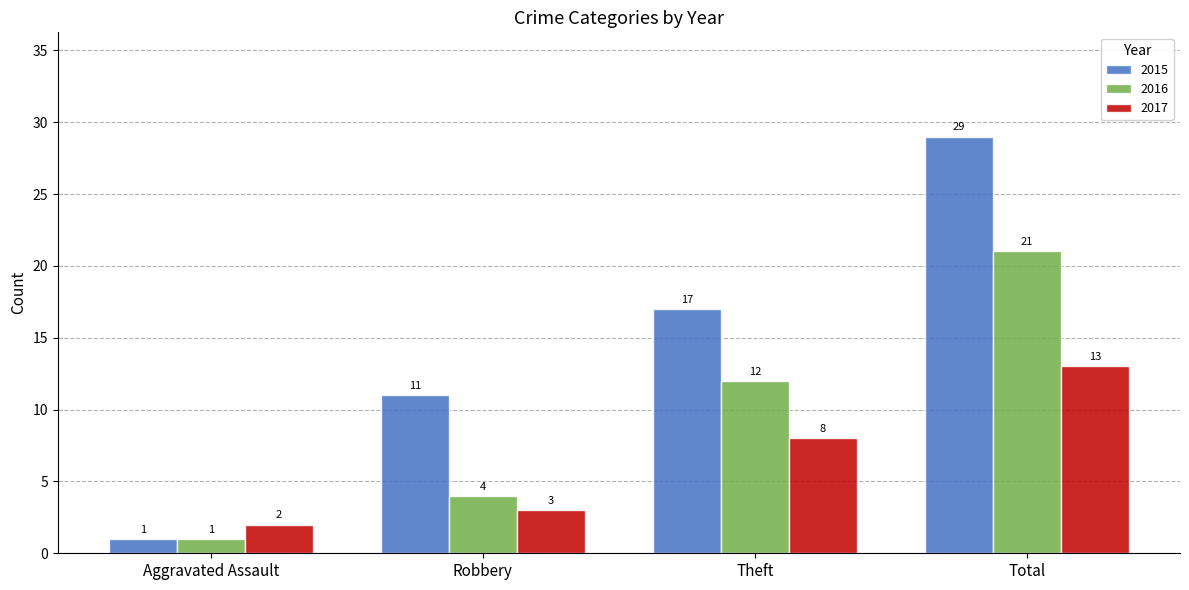

Rank the categories by 2017 value from highest to lowest.

Total, Theft, Robbery, Aggravated Assault